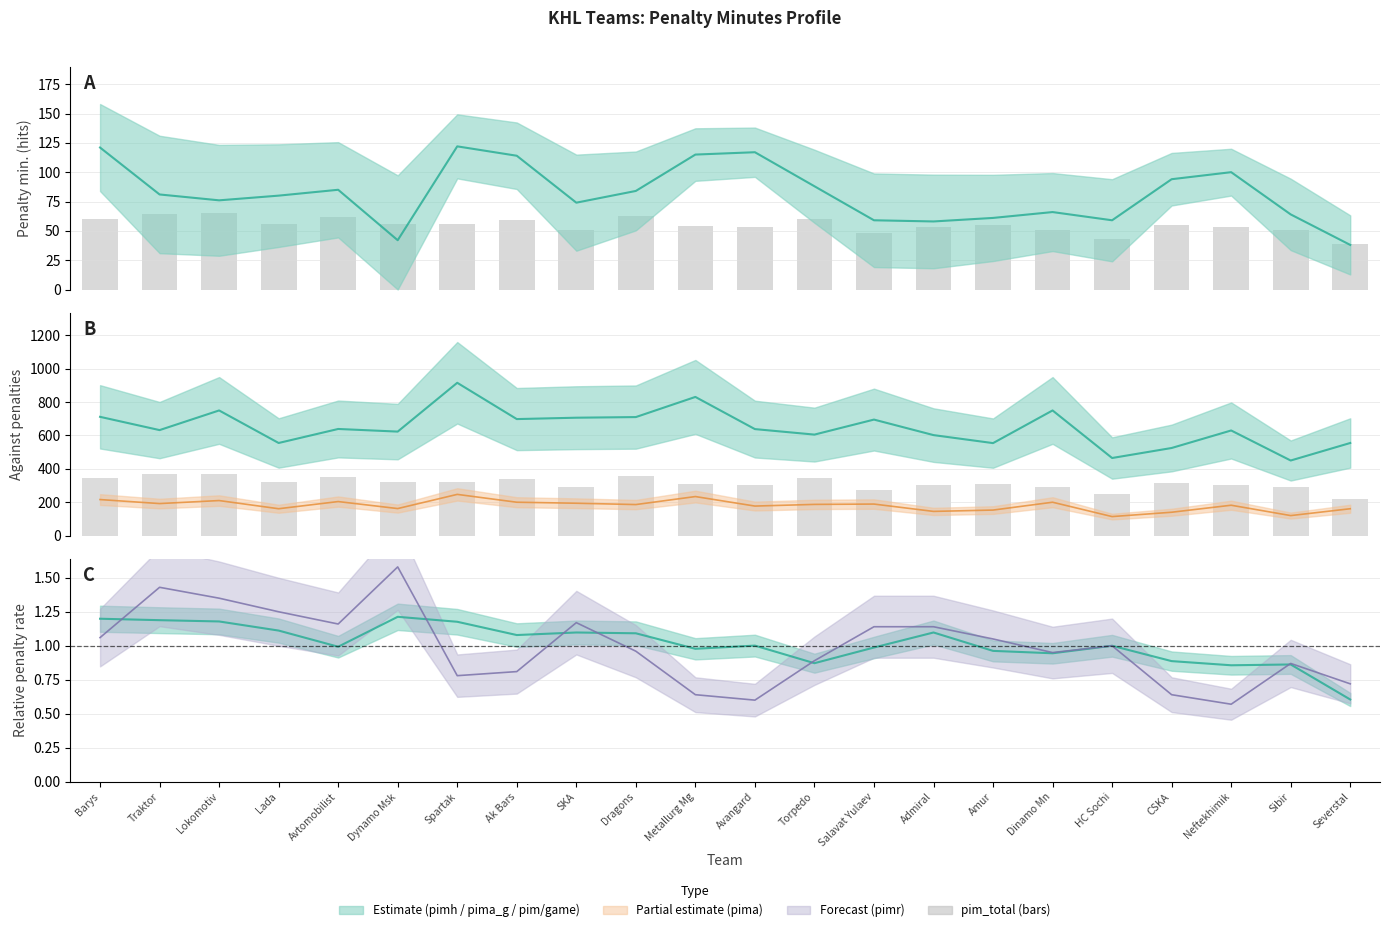

What is the sum of all pim/game ratio values?

22.4